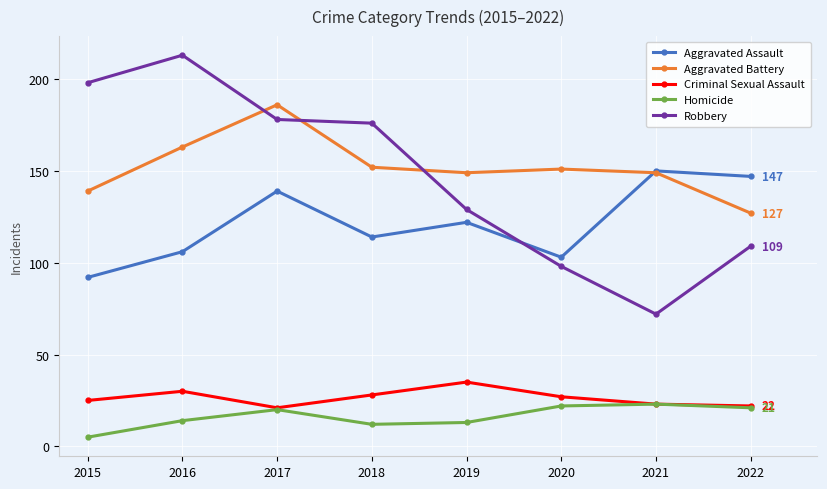

True or false: Criminal Sexual Assault and Aggravated Battery cross at least once.

False